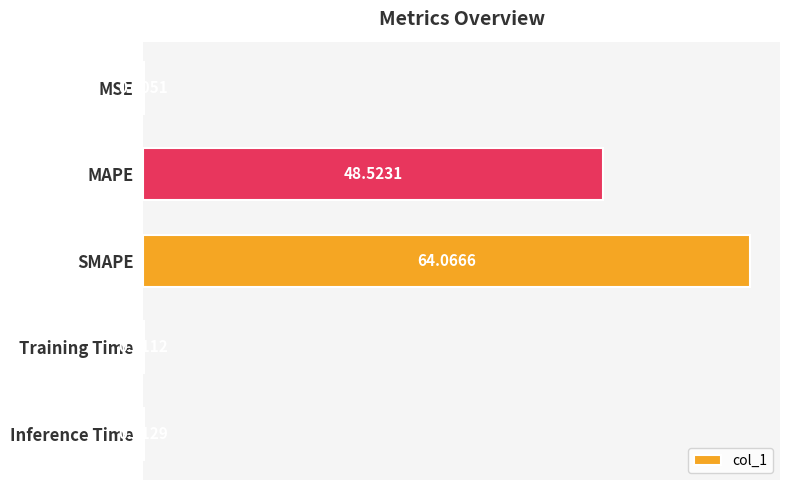

What is the change in value from SMAPE to Inference Time?

-64.1